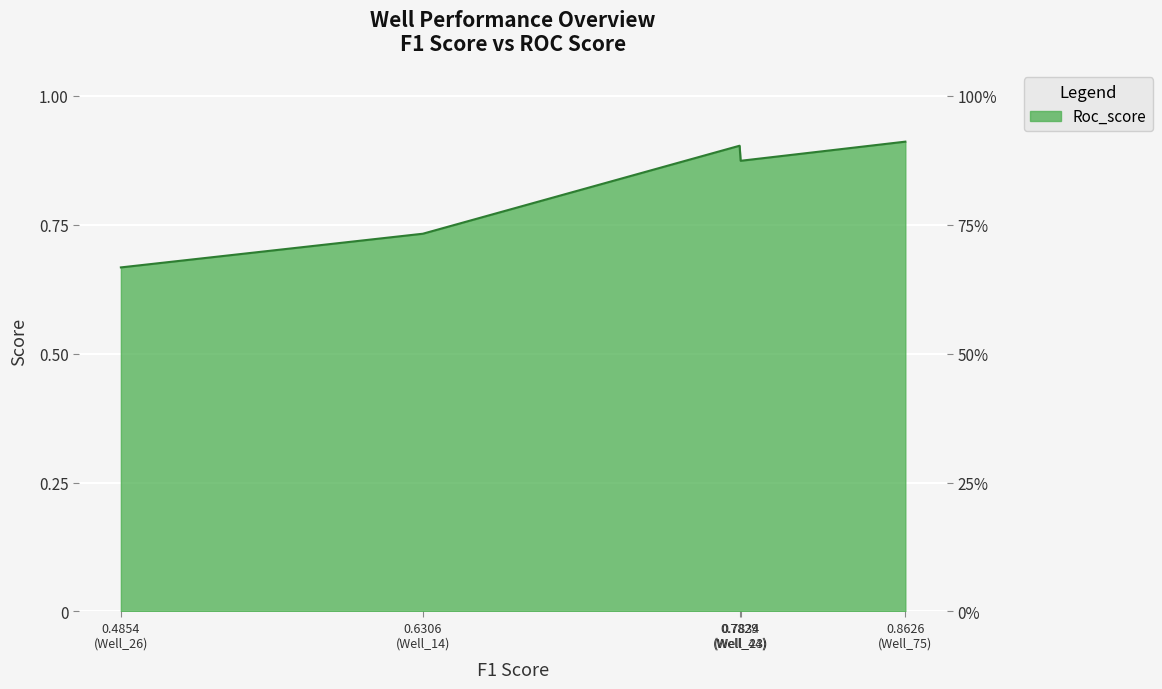

Which has a higher value, 0.8626 (Well_75) or 0.7834 (Well_23)?

0.8626 (Well_75)